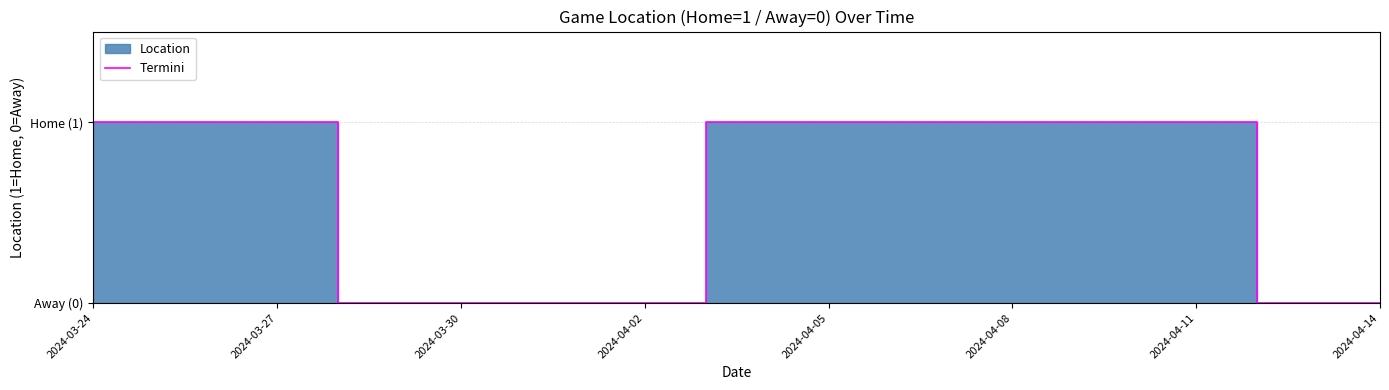

How many lines are shown in the chart?

1